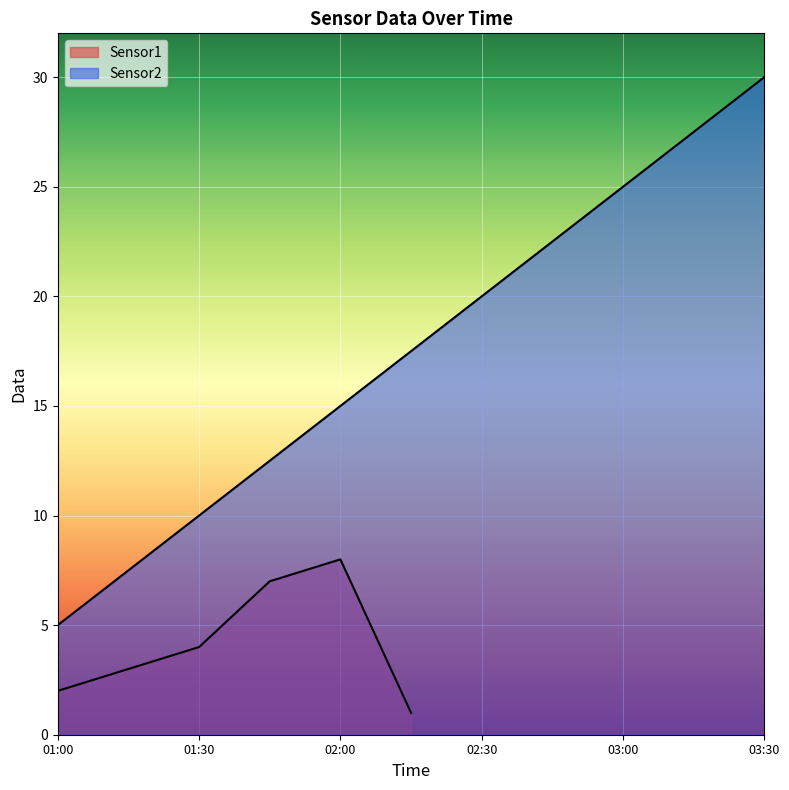

True or false: Sensor1 and Sensor2 cross at least once.

False